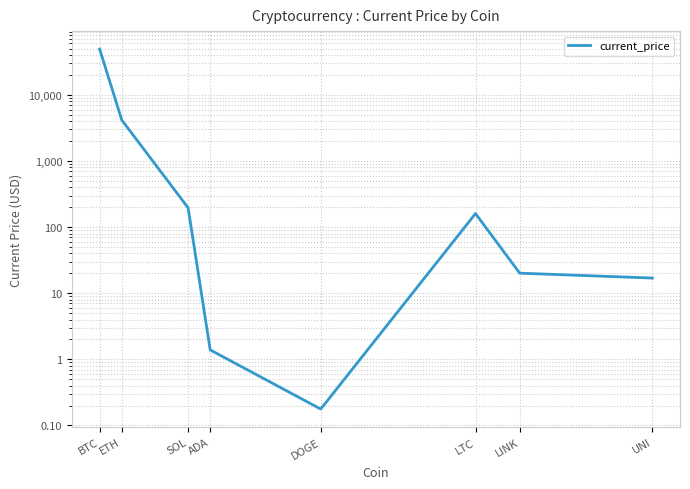

What is the sum of the values at UNI and BTC?

49190.0